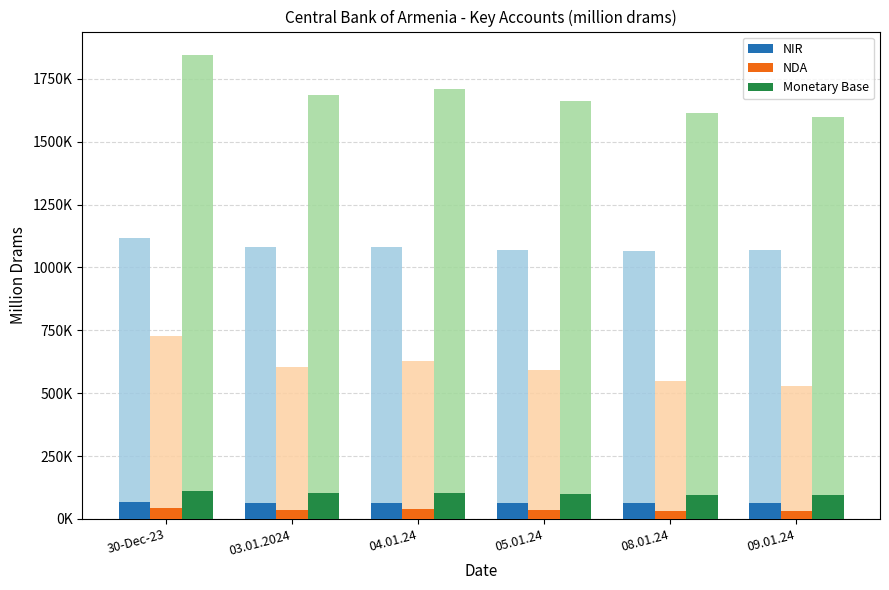

Where is NDA nearest to the value 37654?

04.01.24